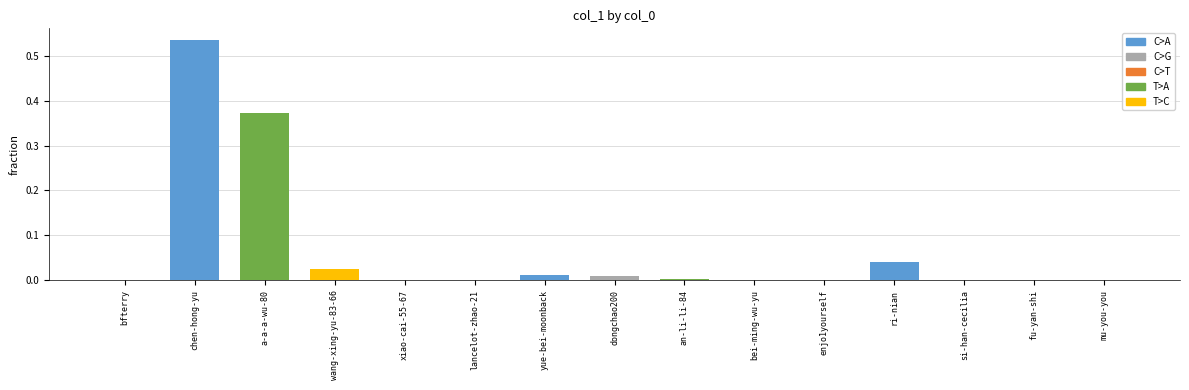

The chart shows a value of 0.0 at bei-ming-wu-yu. True or false?

True